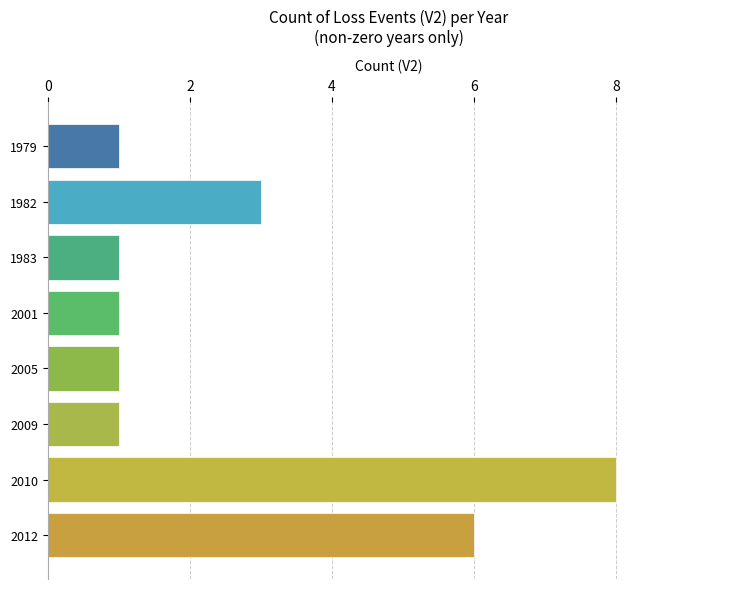

How many categories are shown in the chart?

8